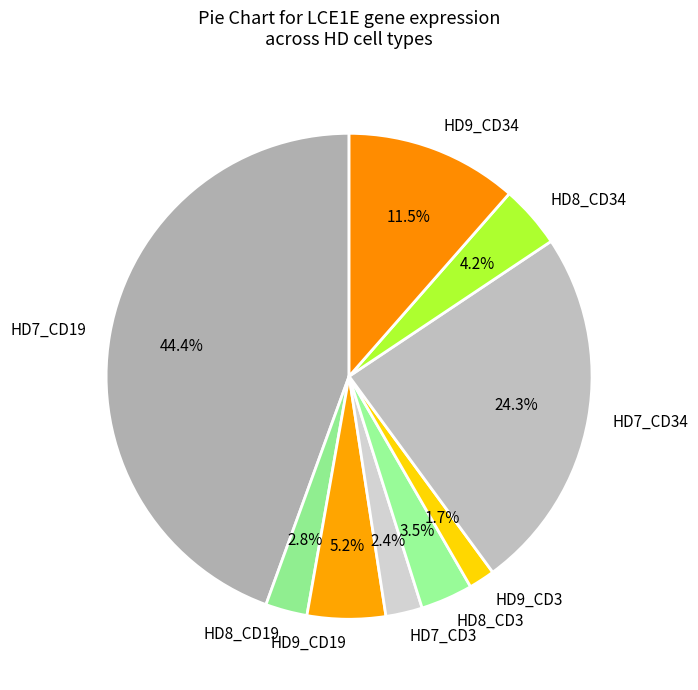

How many slices are in this pie chart?

9